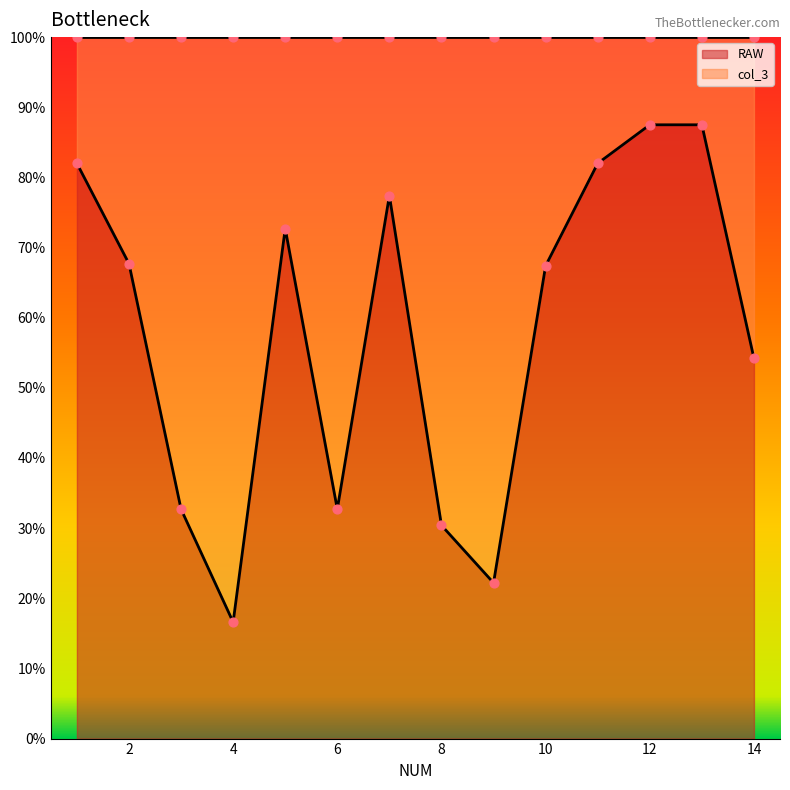

What are all the series names shown in the legend?

RAW, col_3